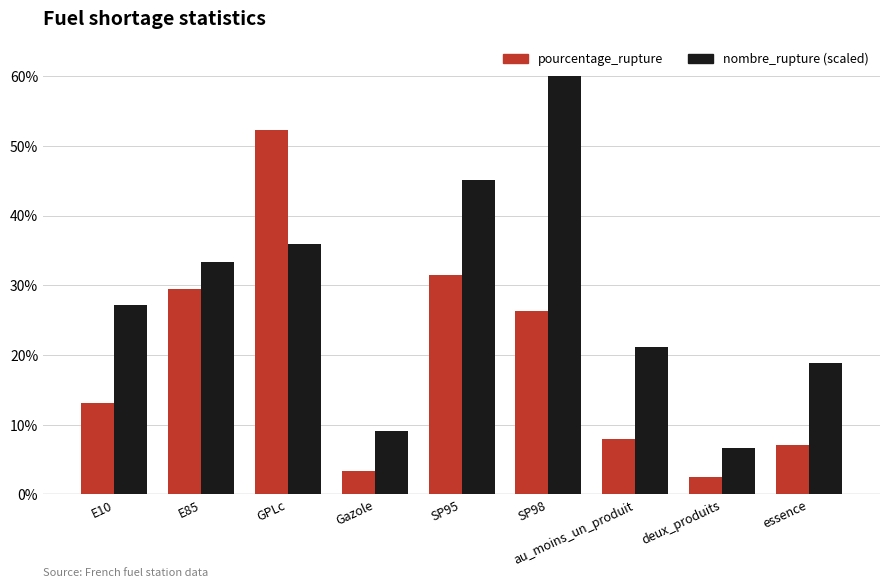

At how many categories does at least one series exceed 12?

7